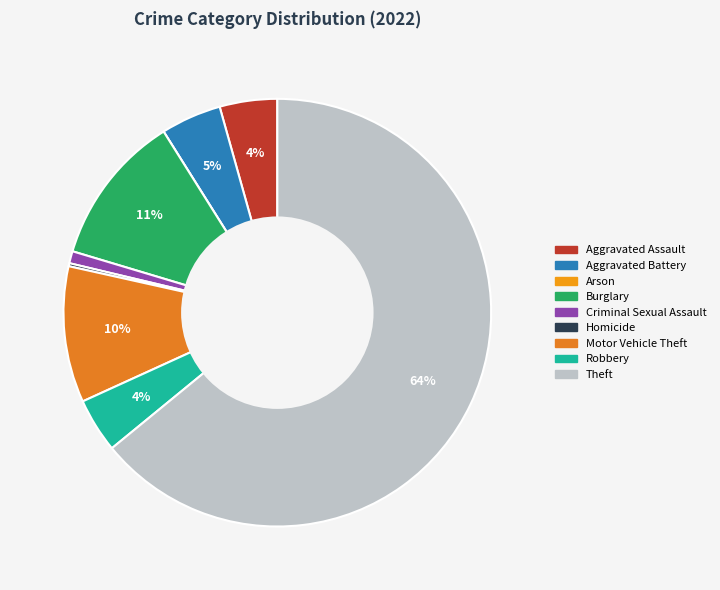

What percentage is NOT represented by Burglary?

88.6%